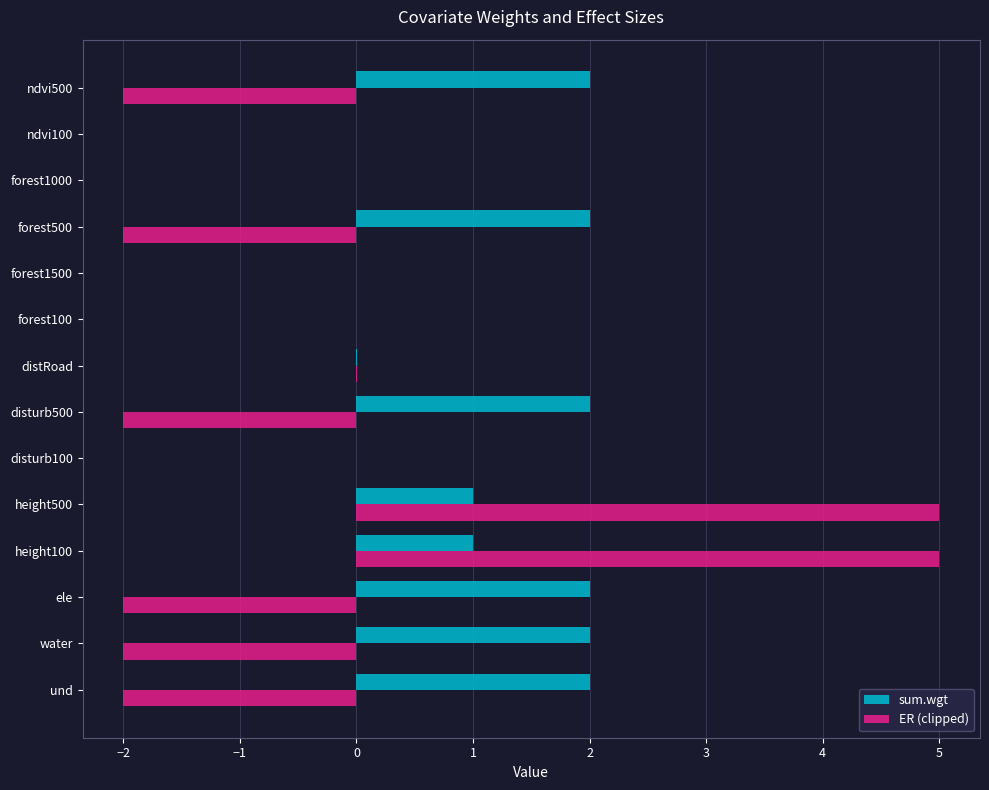

How many distinct data groups are displayed?

2